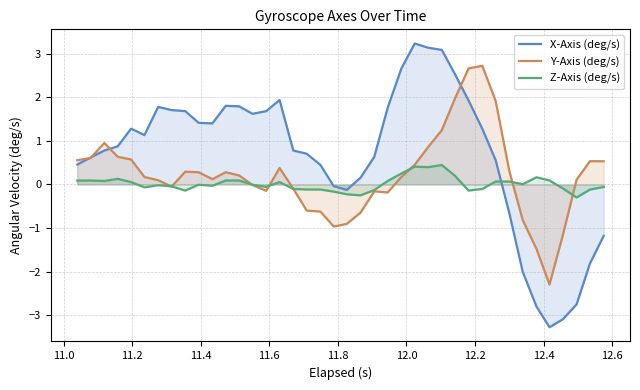

Which series has the widest spread of values?

X-Axis (deg/s)